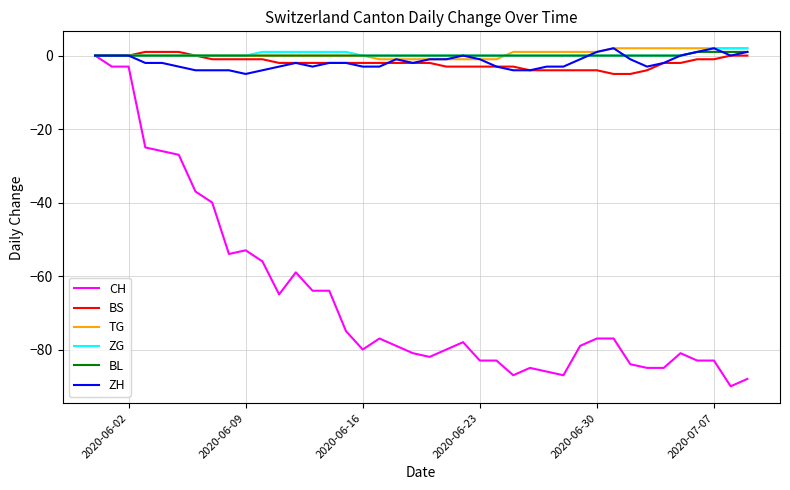

Which series has the widest spread of values?

CH